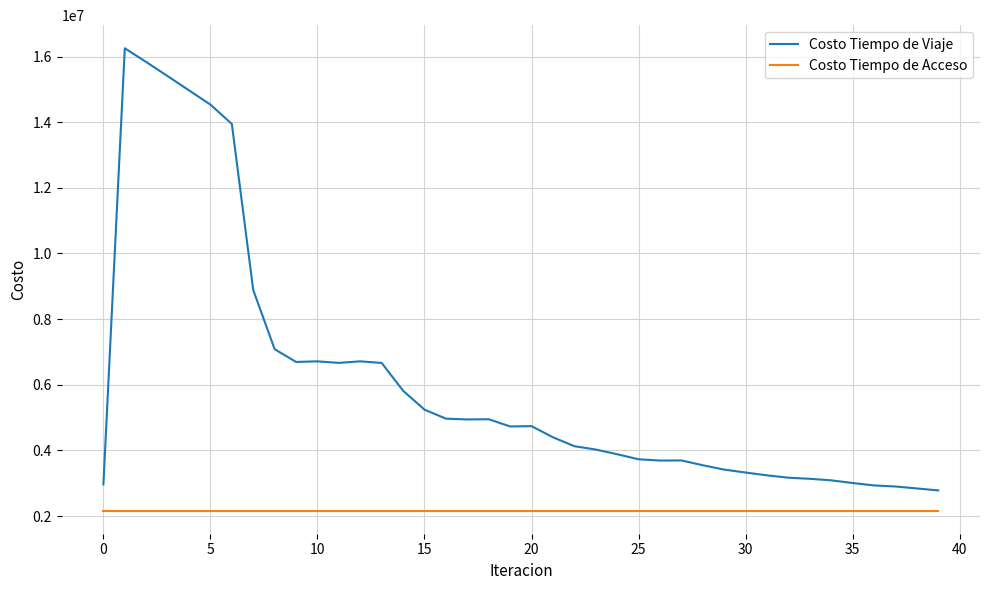

Rank the series by their average value, from lowest to highest.

Costo Tiempo de Acceso, Costo Tiempo de Viaje